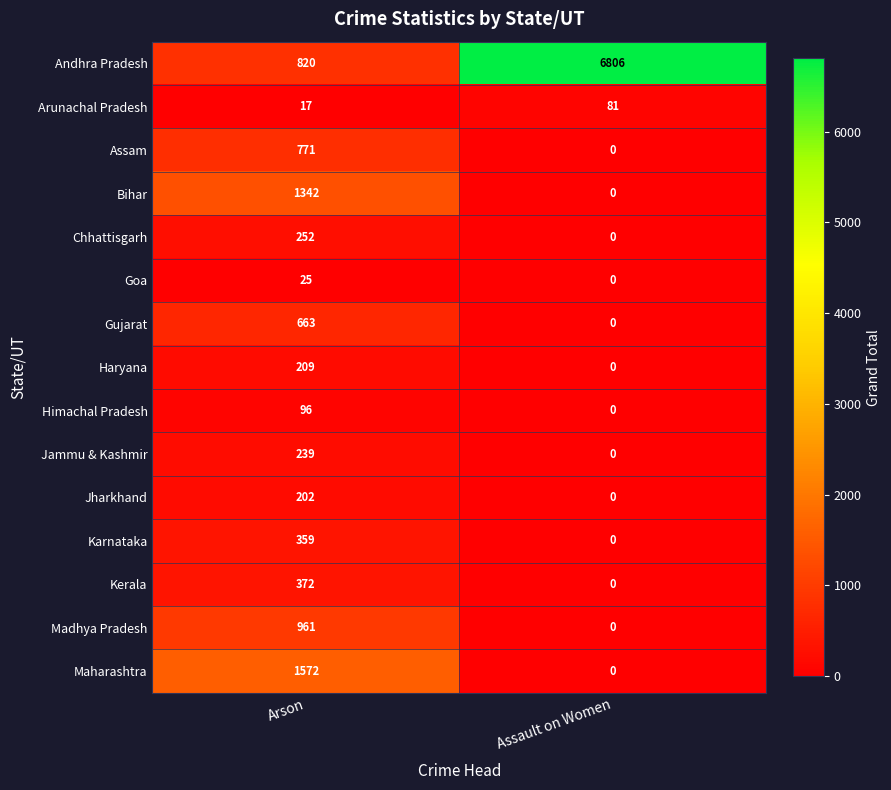

What is the average value of the Jammu & Kashmir series?

120